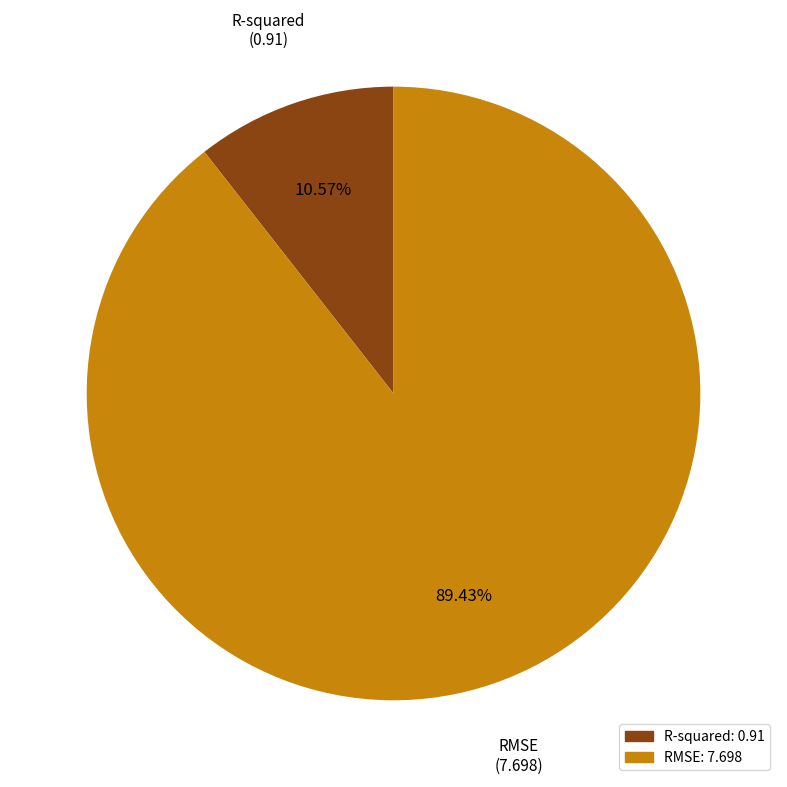

Is RMSE the majority of the pie?

Yes